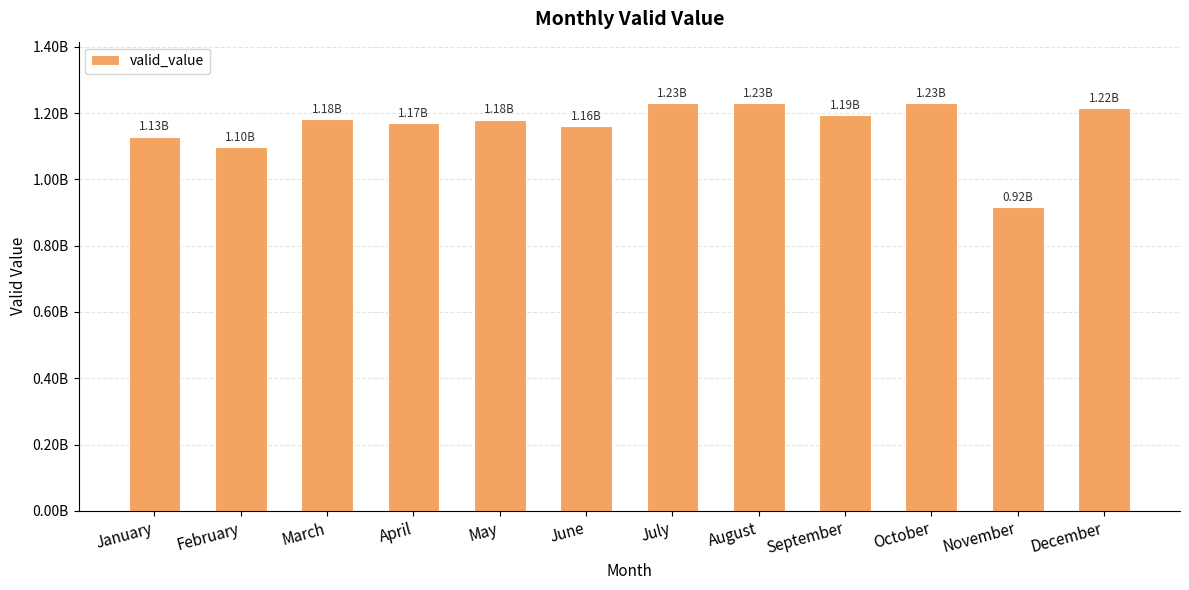

List the labels in order of value, largest first.

October, July, August, December, September, March, May, April, June, January, February, November